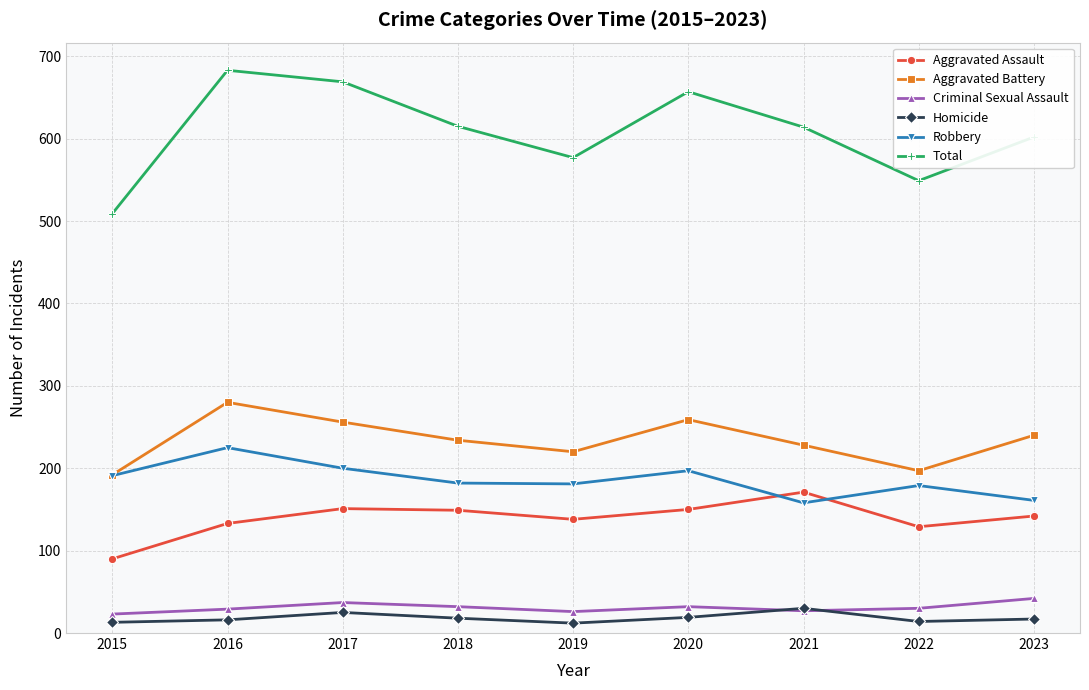

How many interior local peaks does the Robbery series have?

3